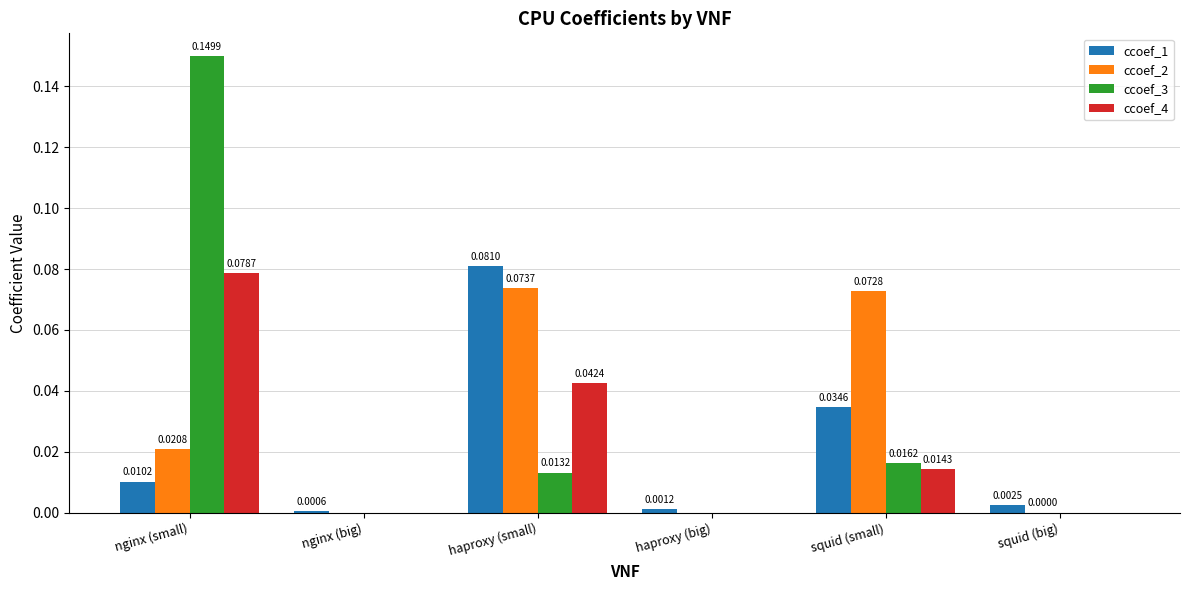

What are all the series names shown in the legend?

ccoef_1, ccoef_2, ccoef_3, ccoef_4